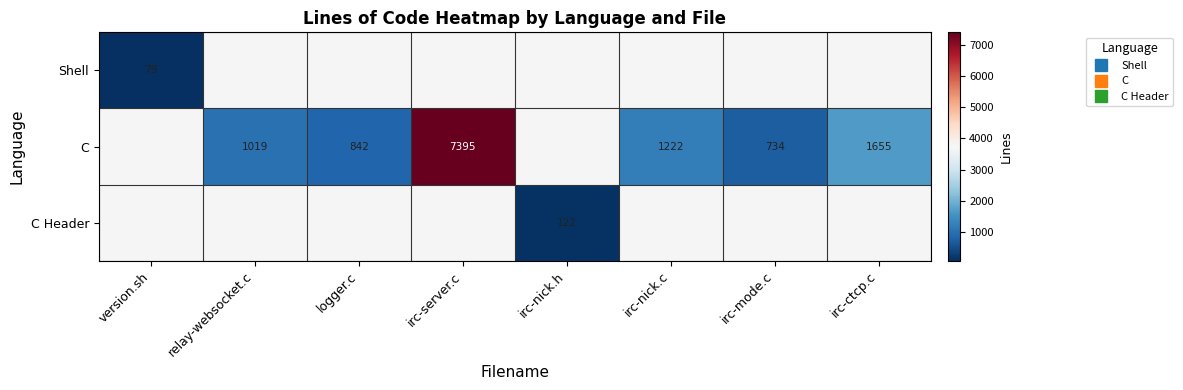

What value does the C series have at irc-ctcp.c?

1655.0